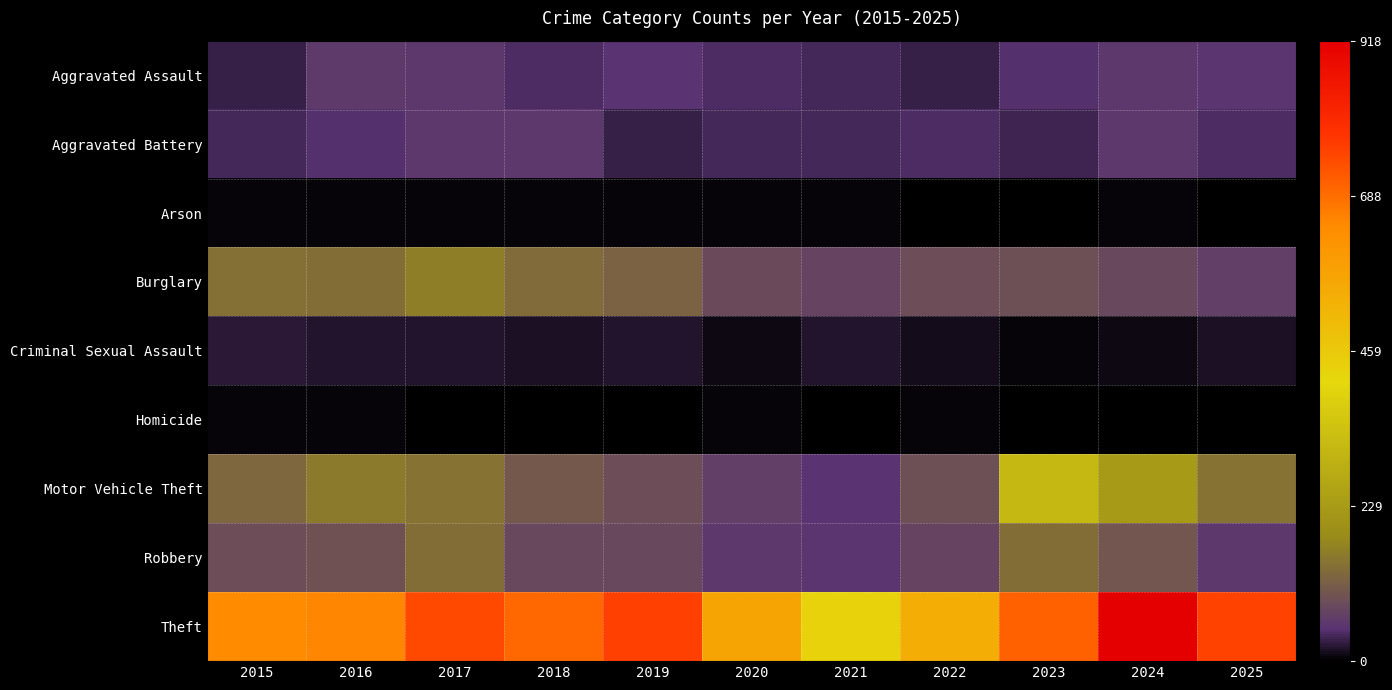

Reading right to left, what are all the values shown in this chart?

Aggravated Assault: 2025=51	2024=57	2023=46	2022=32	2021=36	2020=43	2019=50	2018=42	2017=56	2016=59	2015=29
Aggravated Battery: 2025=42	2024=57	2023=33	2022=41	2021=39	2020=38	2019=29	2018=54	2017=54	2016=45	2015=37
Arson: 2025=3	2024=7	2023=0	2022=3	2021=4	2020=4	2019=5	2018=5	2017=5	2016=6	2015=4
Burglary: 2025=65	2024=79	2023=93	2022=87	2021=72	2020=83	2019=120	2018=133	2017=163	2016=137	2015=140
Criminal Sexual Assault: 2025=17	2024=10	2023=7	2022=12	2021=19	2020=10	2019=19	2018=15	2017=18	2016=19	2015=22
Homicide: 2025=1	2024=2	2023=1	2022=6	2021=2	2020=4	2019=3	2018=3	2017=3	2016=4	2015=4
Motor Vehicle Theft: 2025=145	2024=228	2023=316	2022=90	2021=50	2020=67	2019=88	2018=105	2017=146	2016=155	2015=128
Robbery: 2025=56	2024=103	2023=139	2022=74	2021=51	2020=56	2019=80	2018=82	2017=138	2016=96	2015=89
Theft: 2025=754	2024=918	2023=709	2022=544	2021=433	2020=568	2019=759	2018=697	2017=744	2016=650	2015=644